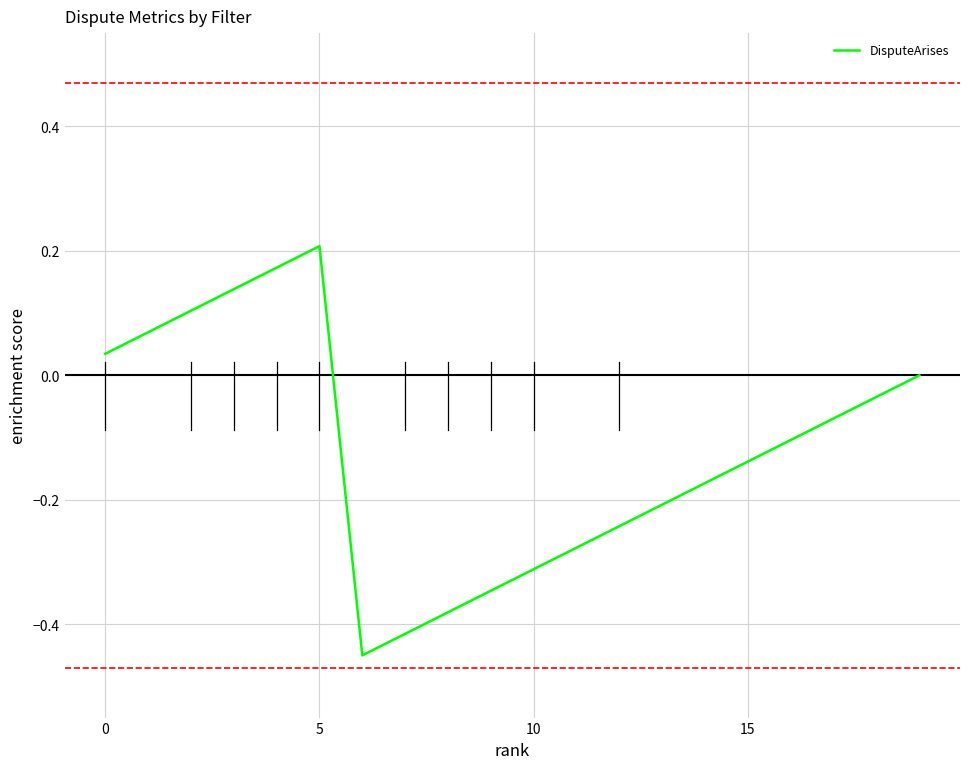

What is the difference between the maximum and minimum values?

0.7